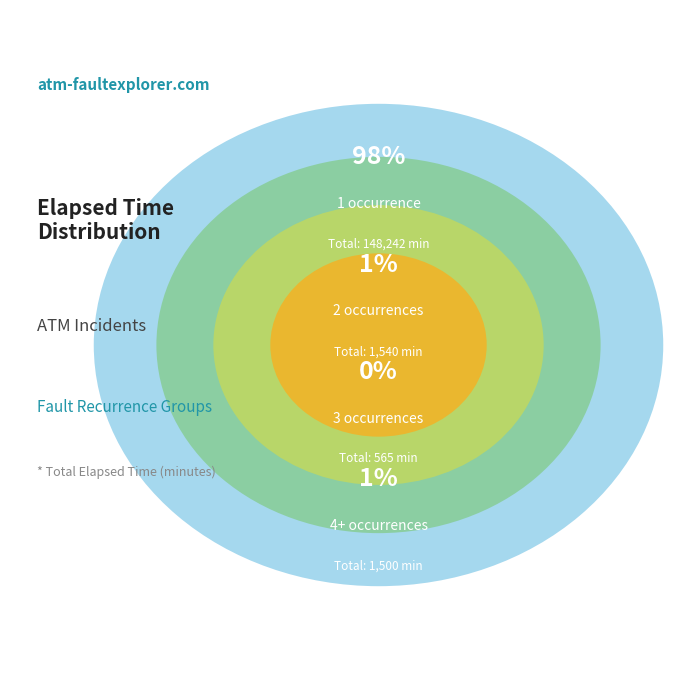

Which slice is the largest?

1